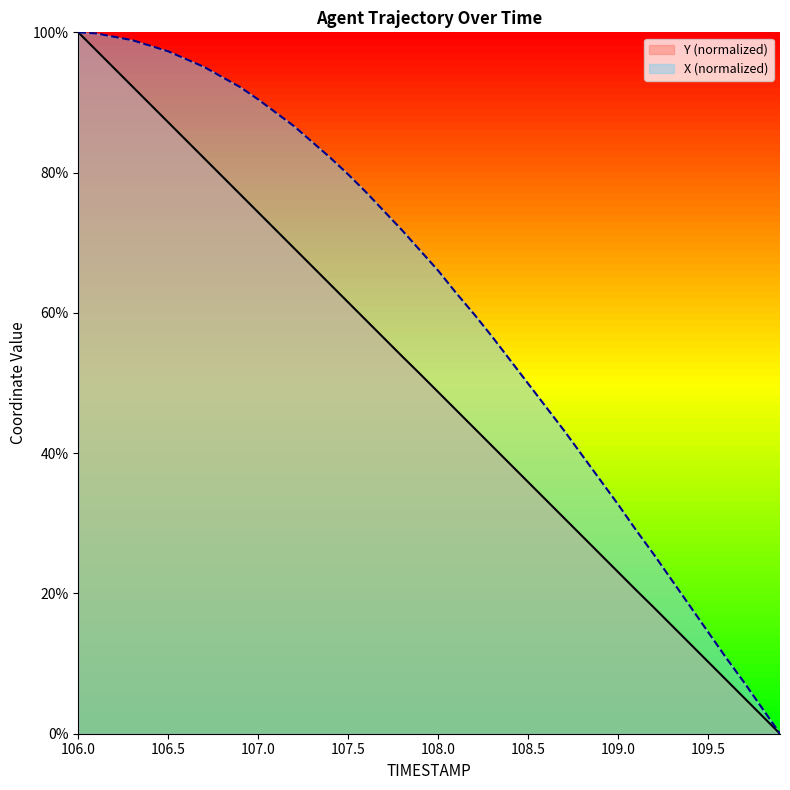

What is the sum of all Y values?

1999.5